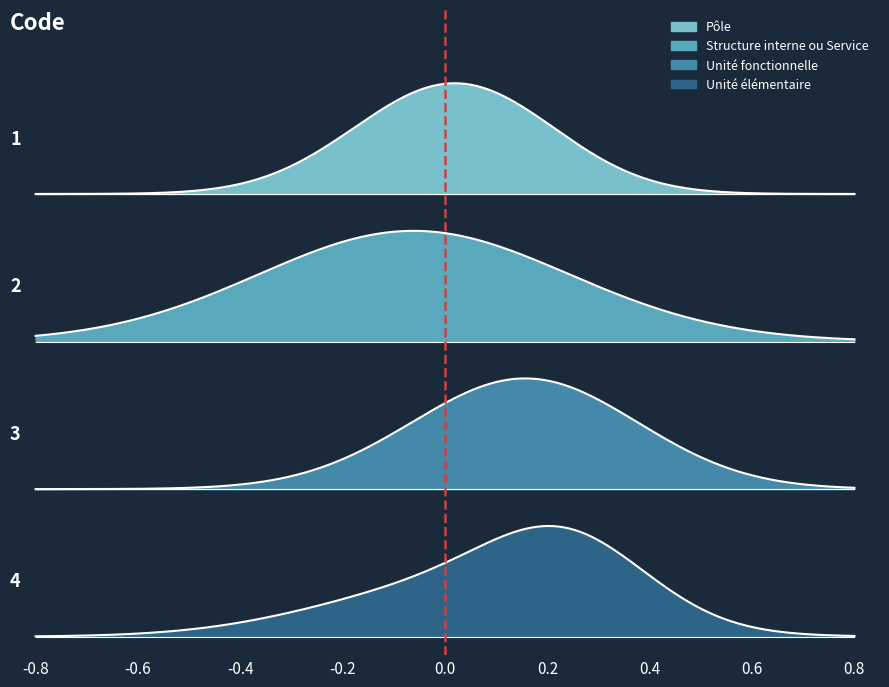

What is the difference between the maximum and minimum values?

3